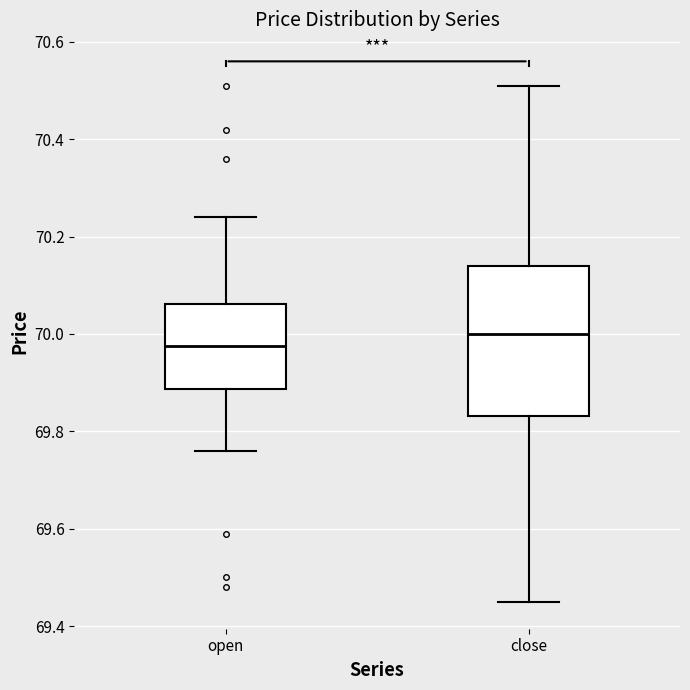

Which box is the tallest, from its lower edge to its upper edge?

close